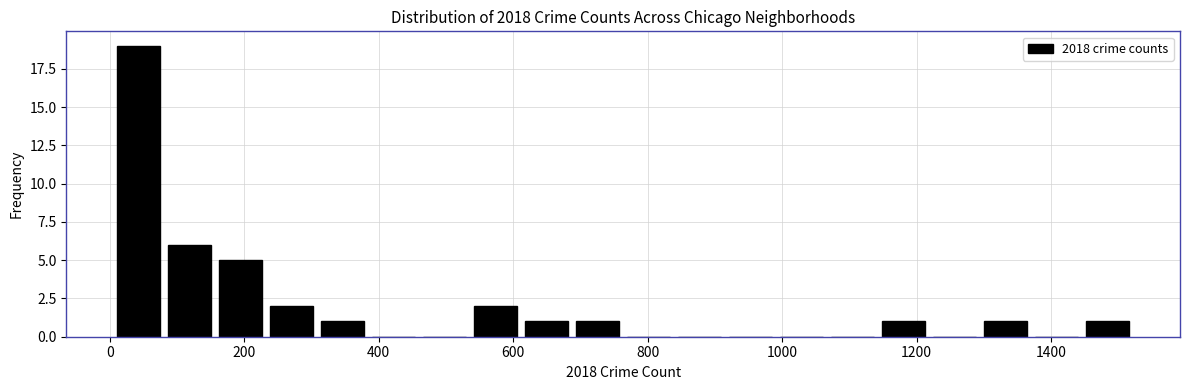

Around what value on the x-axis is the tallest bar? Give the approximate position of its centre, as read against the axis.

40